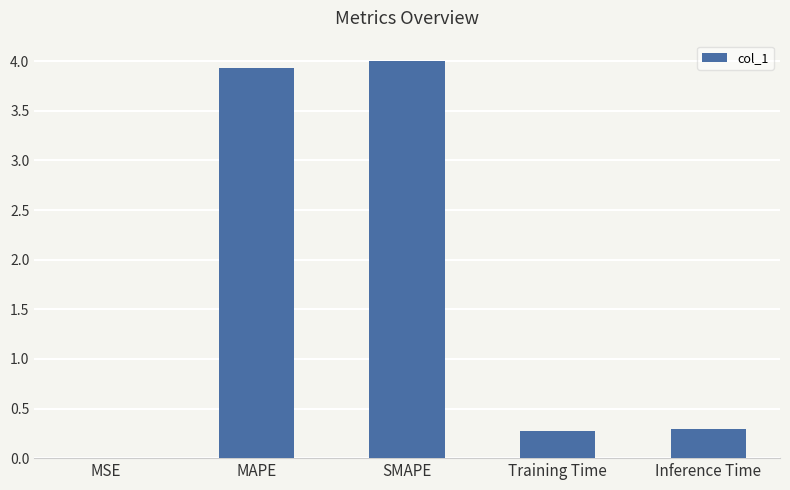

What is the maximum value shown in the chart?

4.0